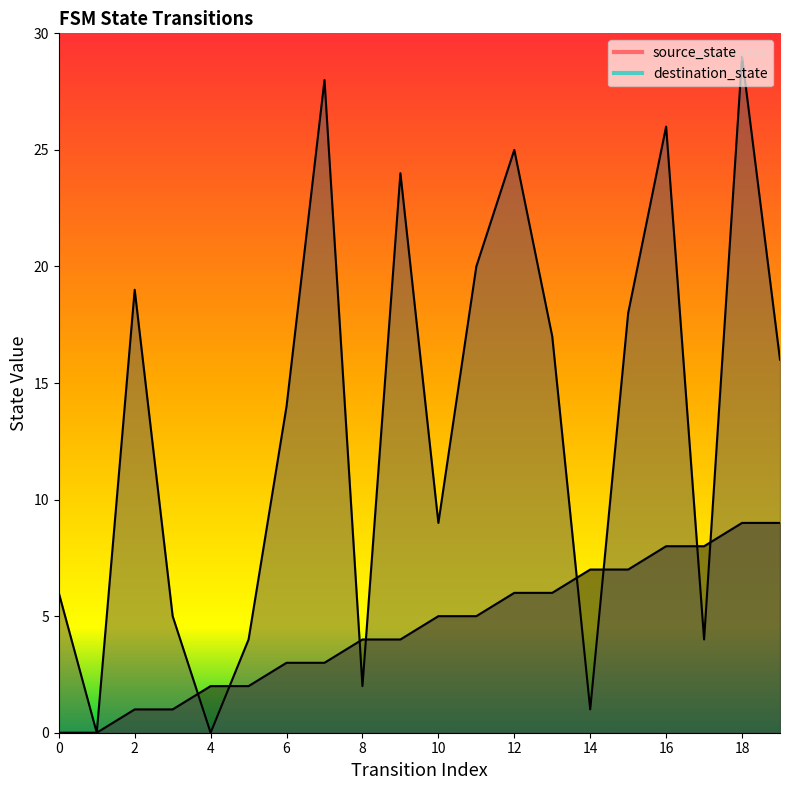

True or false: source_state and destination_state cross at least once.

True